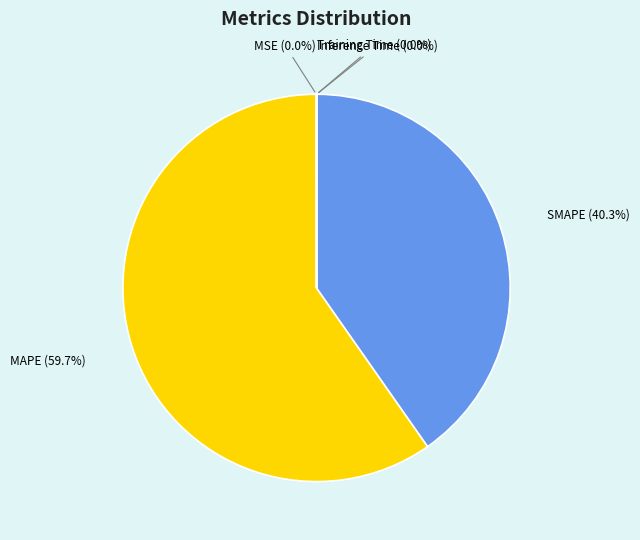

Does SMAPE (40.3%) account for over 50% of the chart?

No